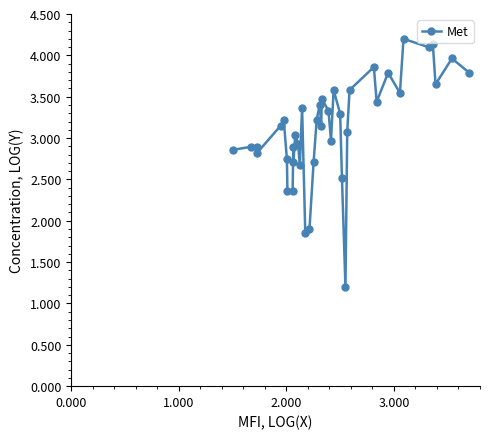

True or false: there are more than 2 points higher than both neighbors.

True